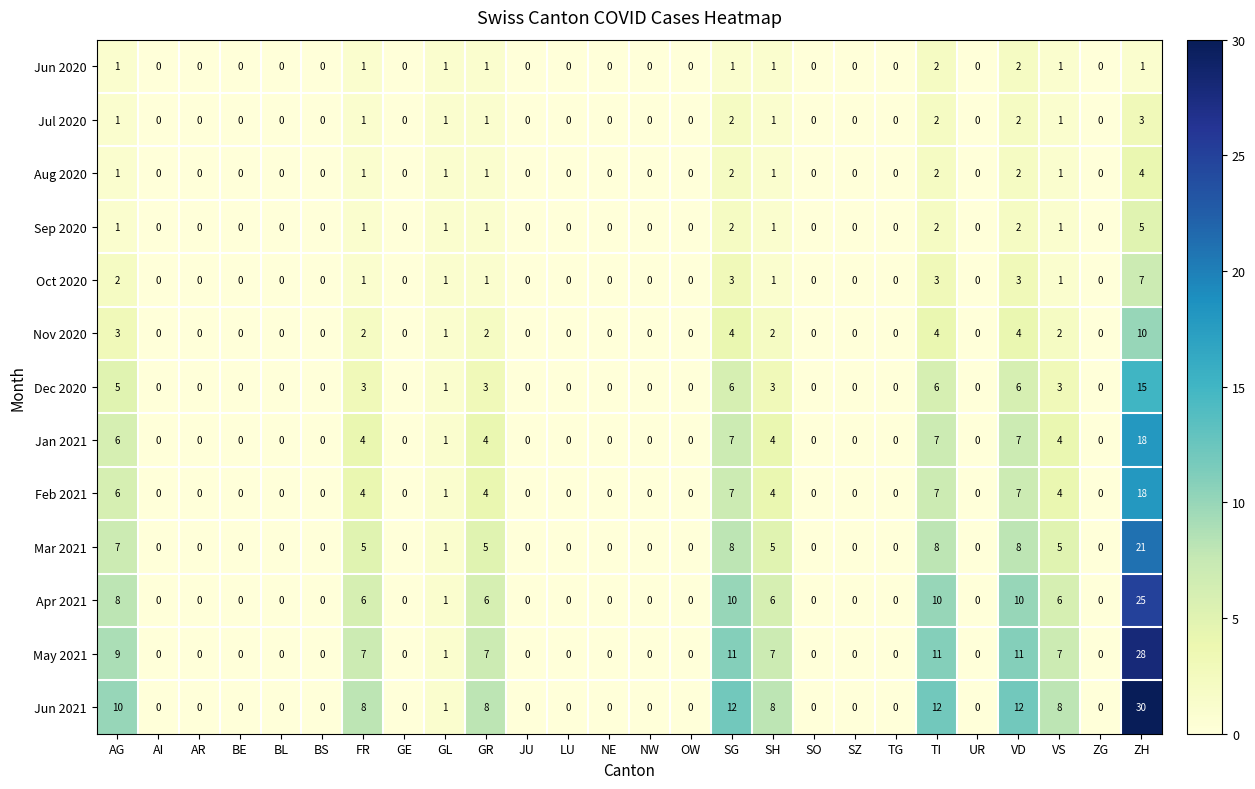

What is the sum of the Mar 2021 values at SG and OW?

8